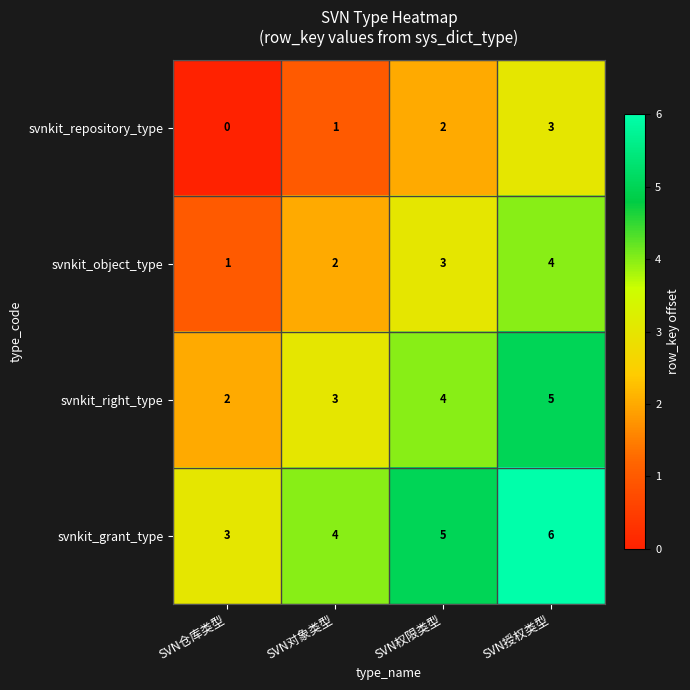

What is the spread (max minus min) of values at SVN仓库类型?

3